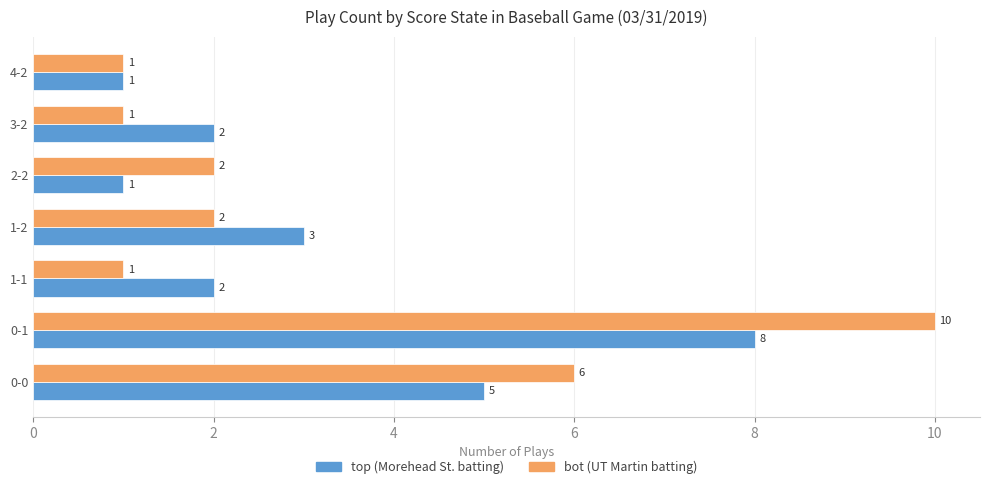

List the series in order of their peak value, highest first.

bot (UT Martin batting), top (Morehead St. batting)